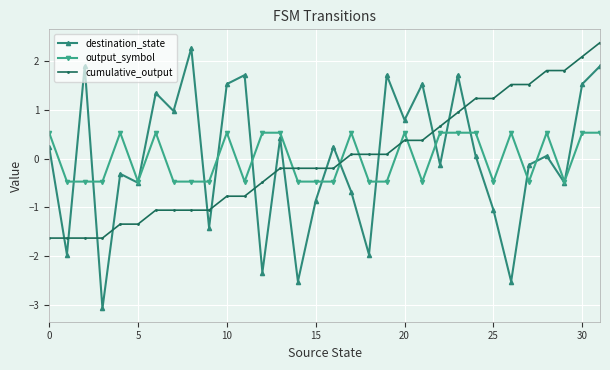

Is this an area chart (filled region under the line)?

No